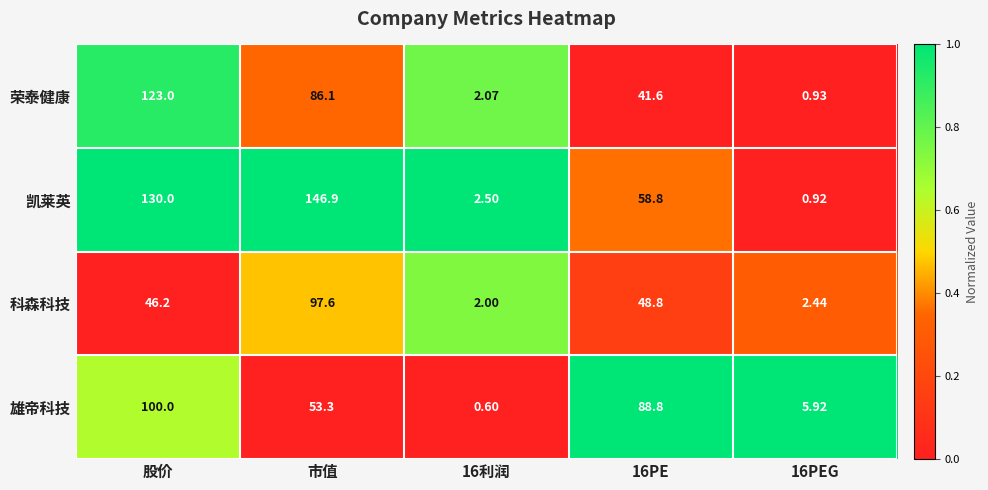

Rank the series by their maximum value, from highest to lowest.

凯莱英, 荣泰健康, 雄帝科技, 科森科技